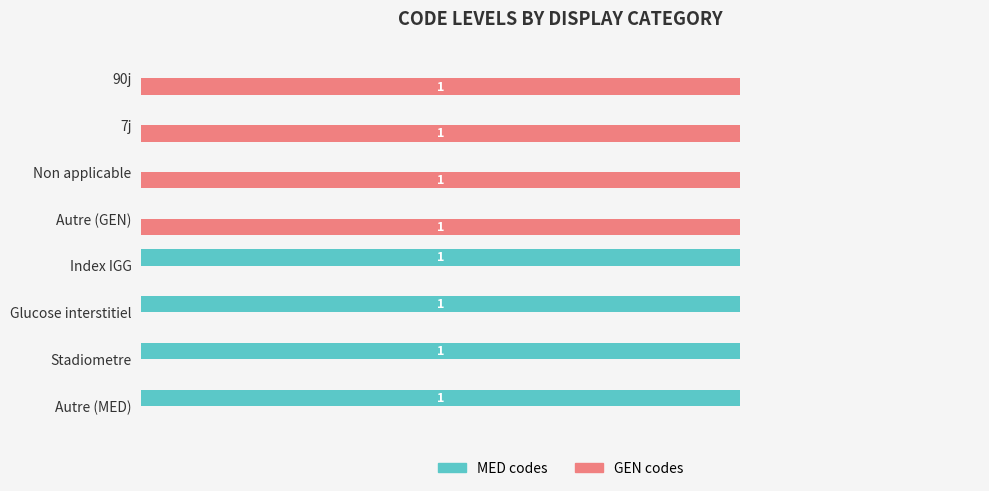

Is the value of GEN codes at Non applicable greater than the value of MED codes at 7j?

Yes